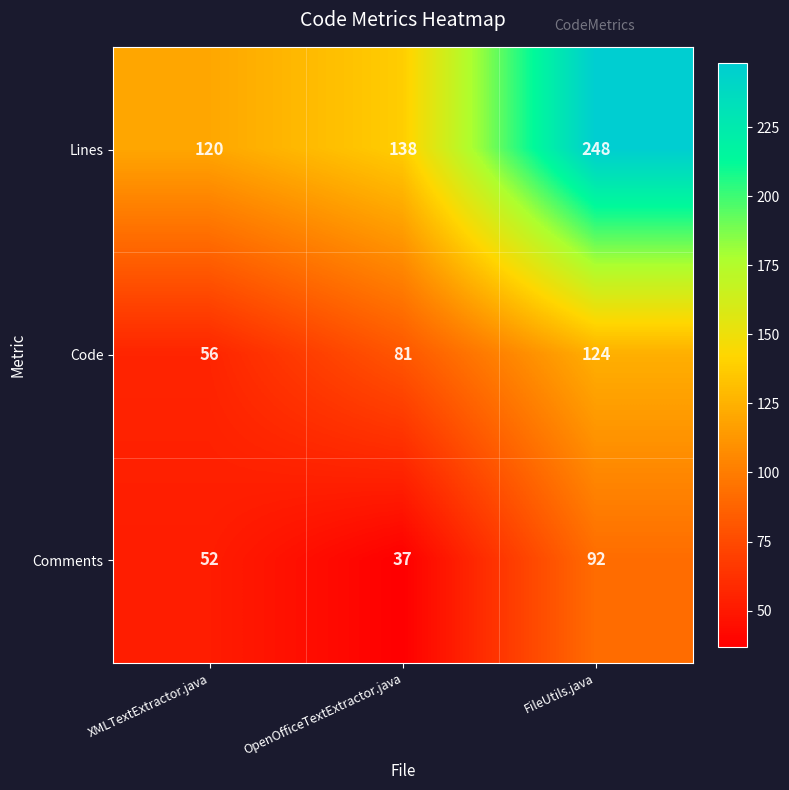

Is it true that Code equals 81 at OpenOfficeTextExtractor.java?

True